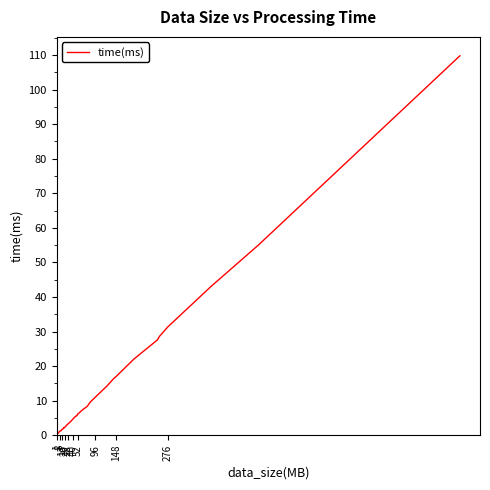

The value at 11 is 0.5. True or false?

False